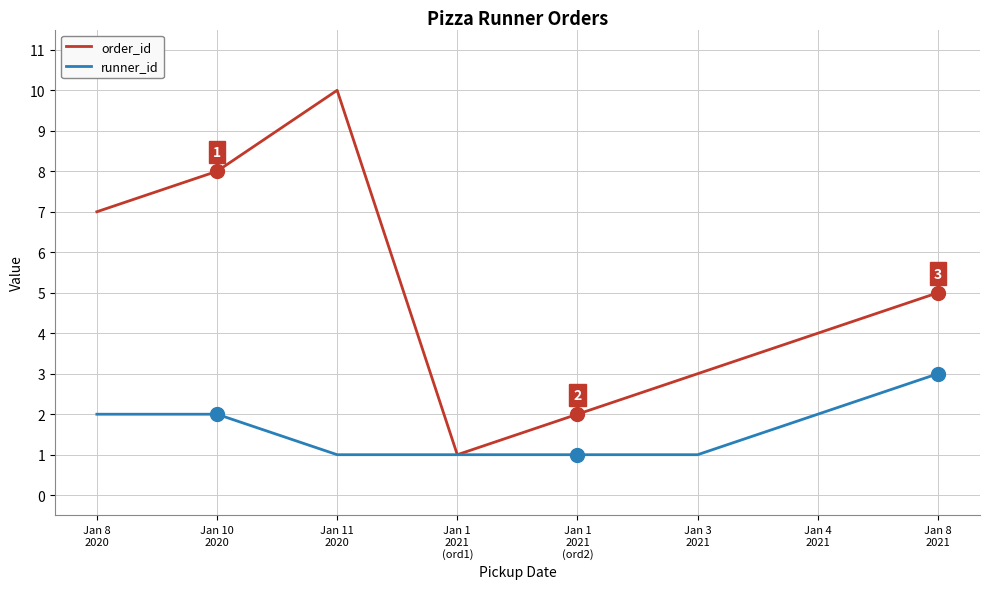

Where is the first local minimum for order_id?

Jan 1
2021
(ord1)